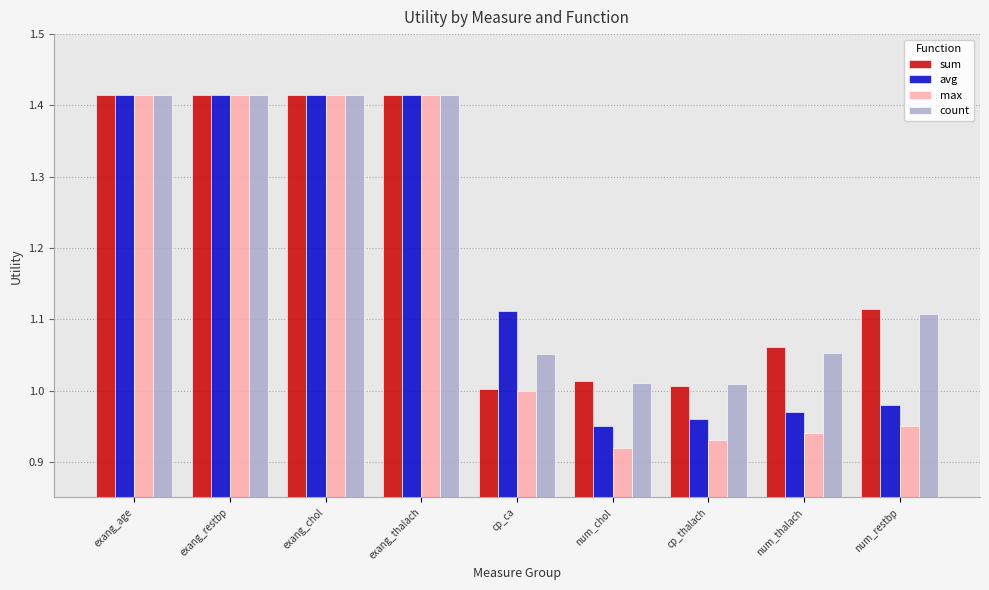

How many bars are there in total?

36